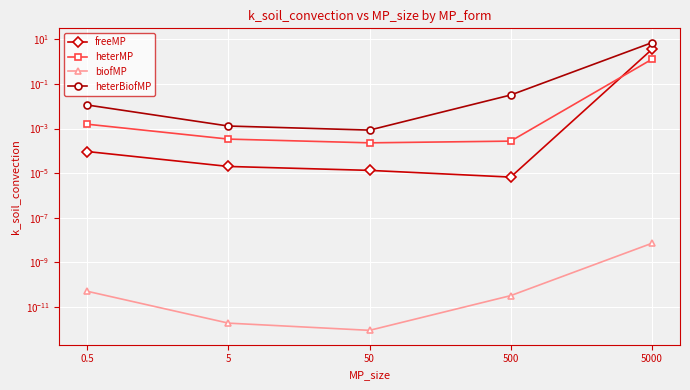

Reading right to left, transcribe all the data shown in this chart.

freeMP: 3.5	0.0	0.0	0.0	0.0
heterMP: 1.3	0.0	0.0	0.0	0.0
biofMP: 0.0	0.0	0.0	0.0	0.0
heterBiofMP: 7.1	0.0	0.0	0.0	0.0